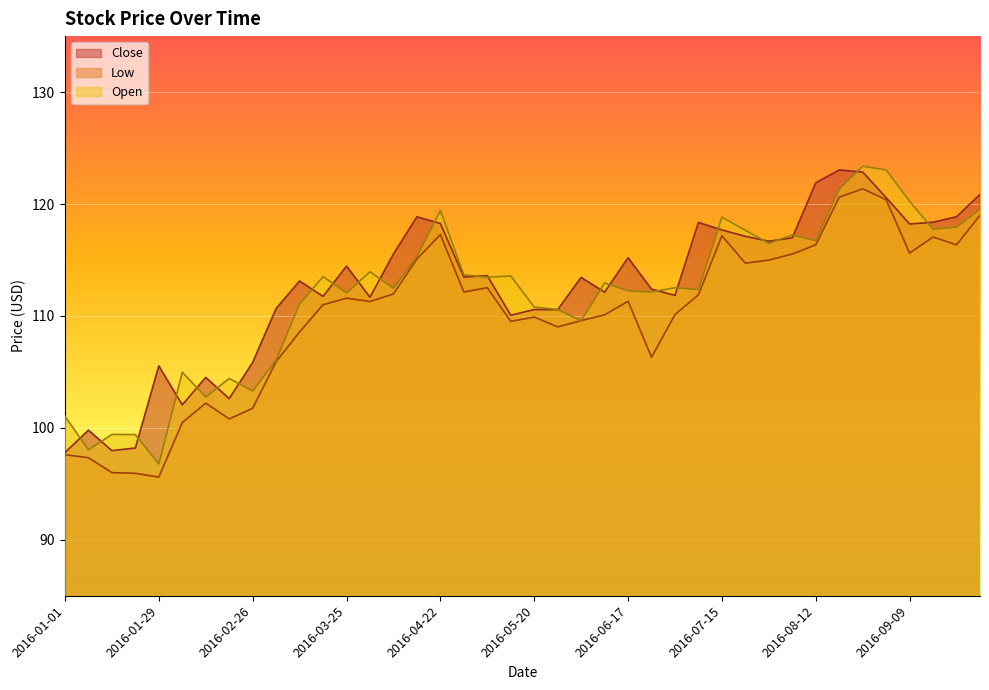

What is the label of the 1st point from the left?

2016-01-01